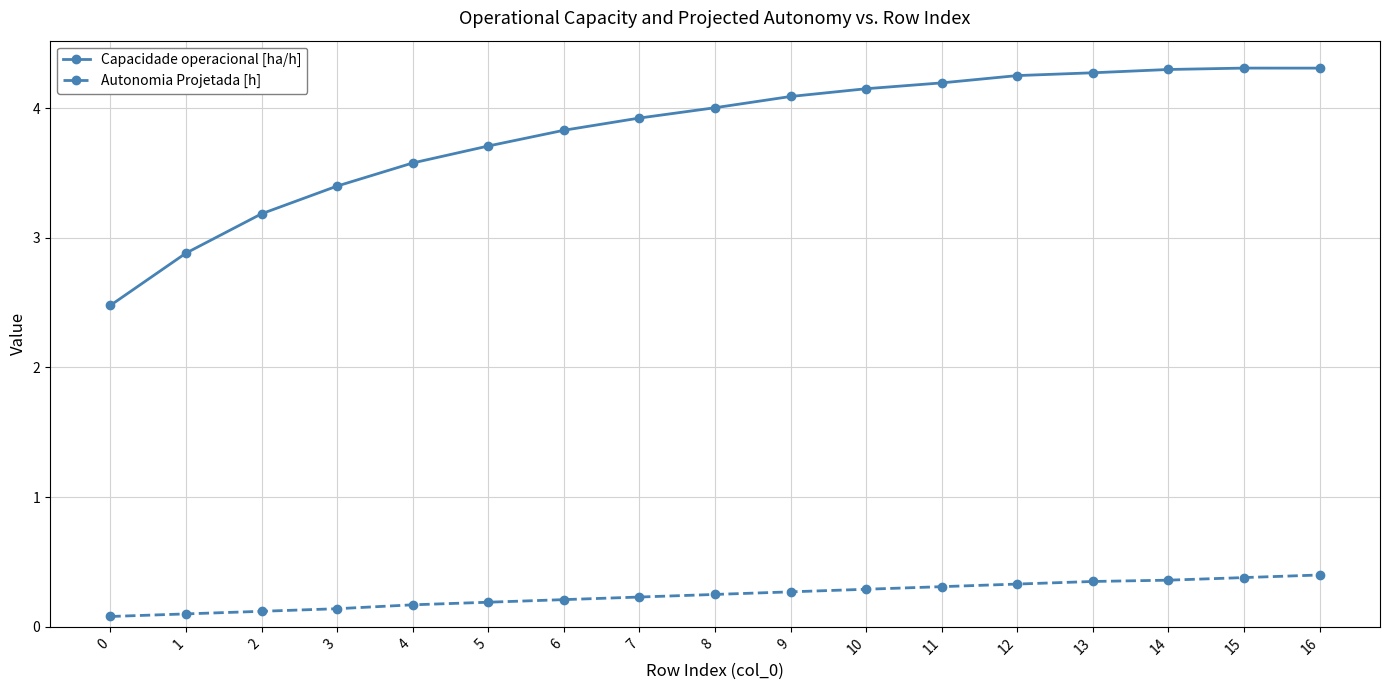

Between 2 and 6, which series saw the biggest shift?

Capacidade operacional [ha/h]